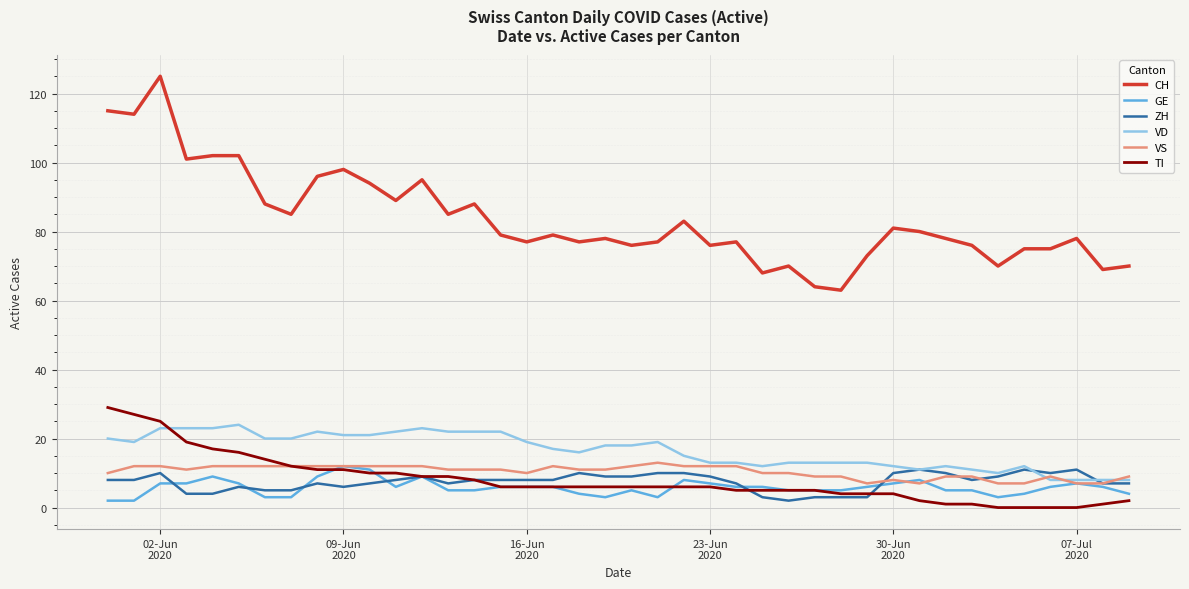

True or false: CH and GE cross at least once.

False